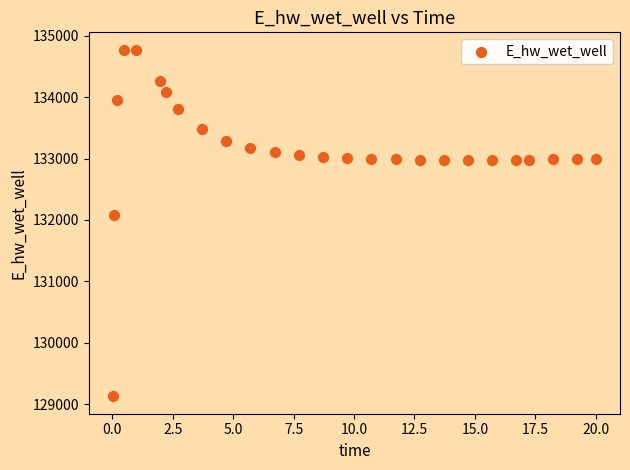

What Y value in the scatter plot is closest to 131949?

132072.4